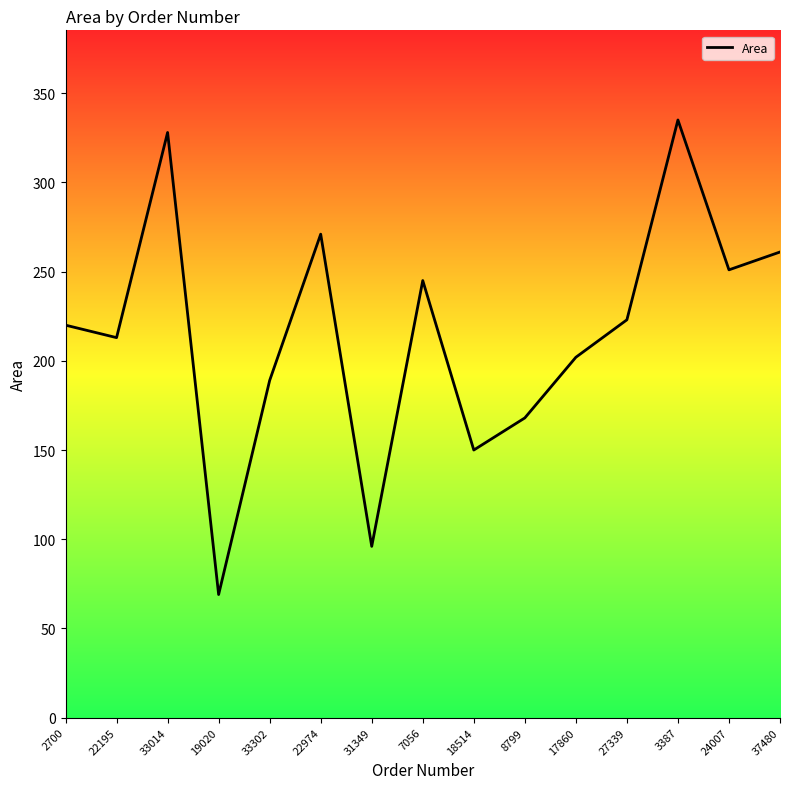

What value does the data have at 2700?

220